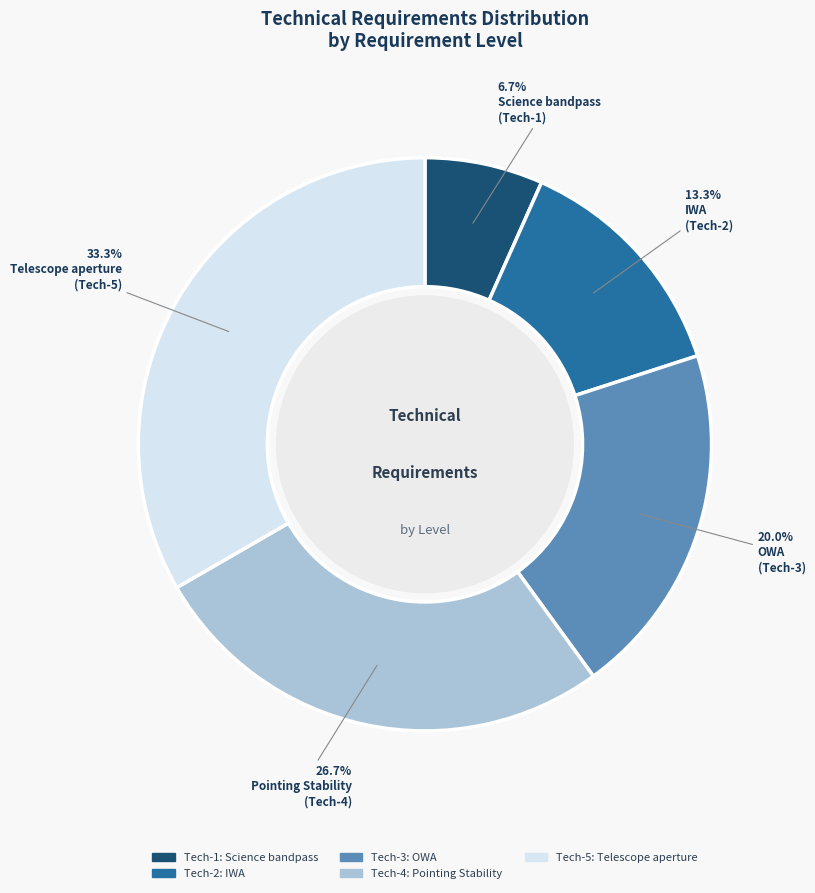

What percentage is the Tech-5 slice, to the nearest percent?

33%